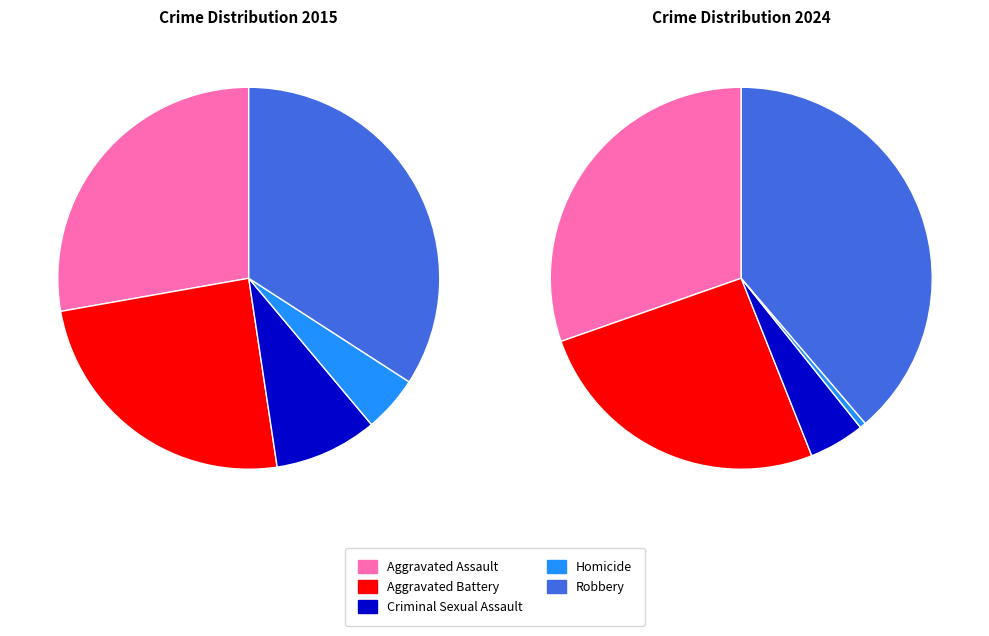

What percentage do 3 and 2 together represent?

13.5%